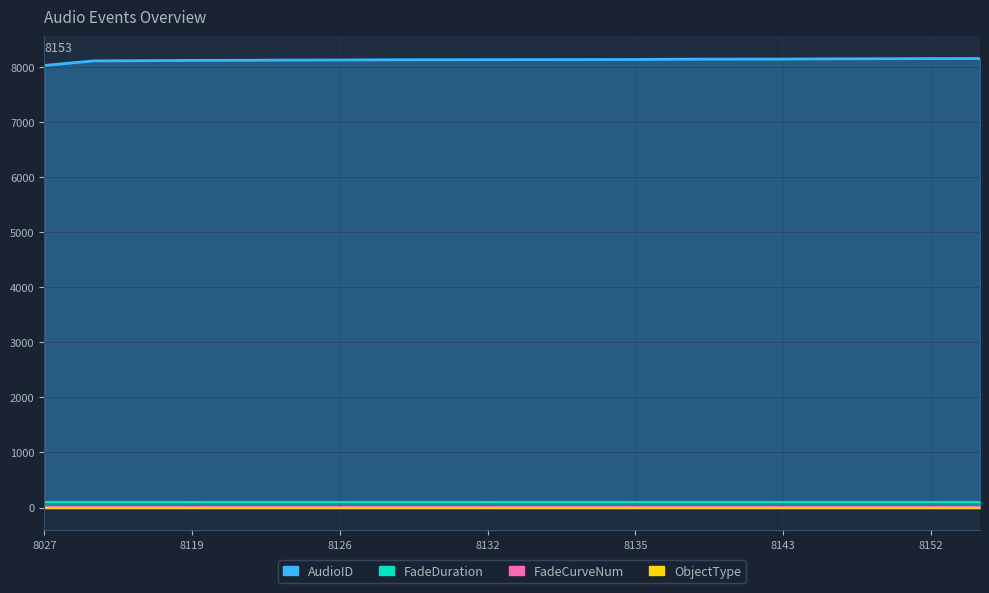

True or false: ObjectType and AudioID cross at least once.

False